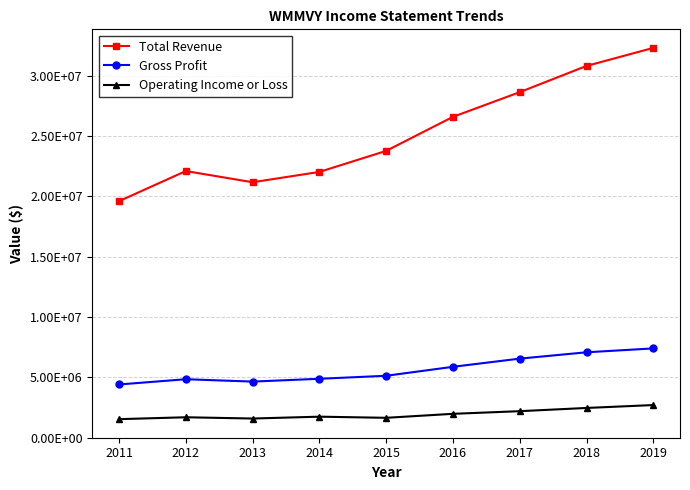

At how many categories does at least one series exceed 23044965?

5